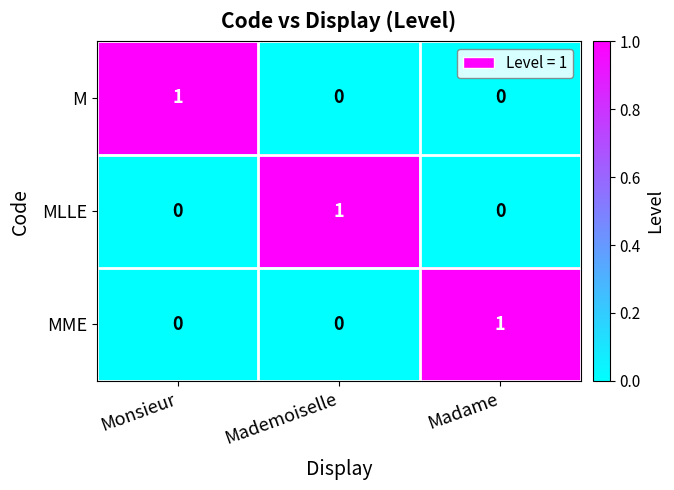

At which label does MME reach its peak?

Madame